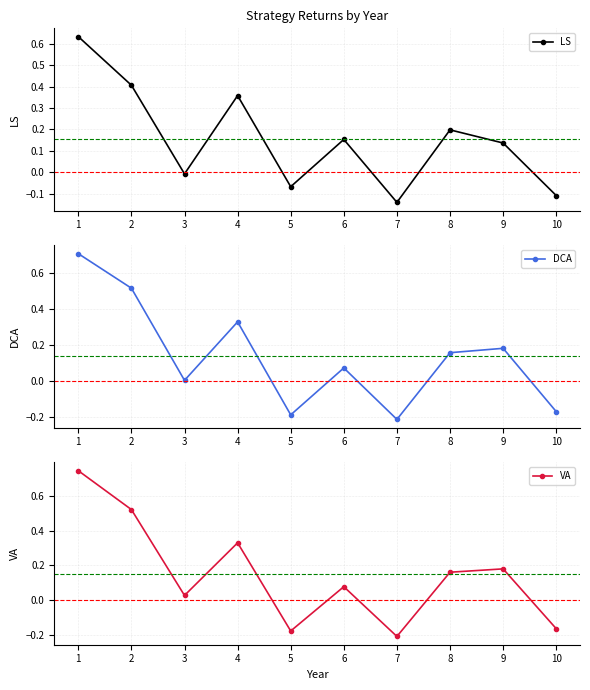

True or false: DCA and VA intersect in this chart.

True